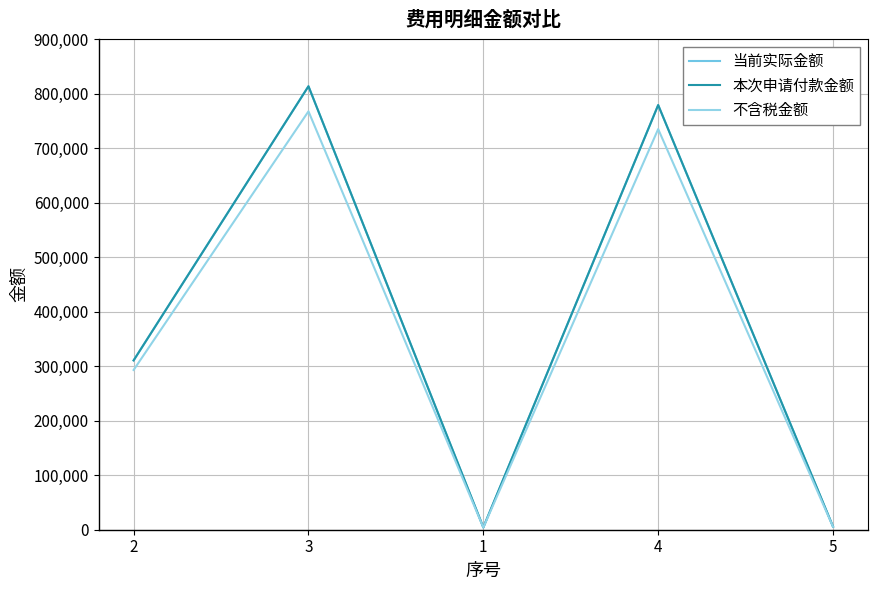

What is the difference between the 当前实际金额 values at 2 and 5?

305052.4